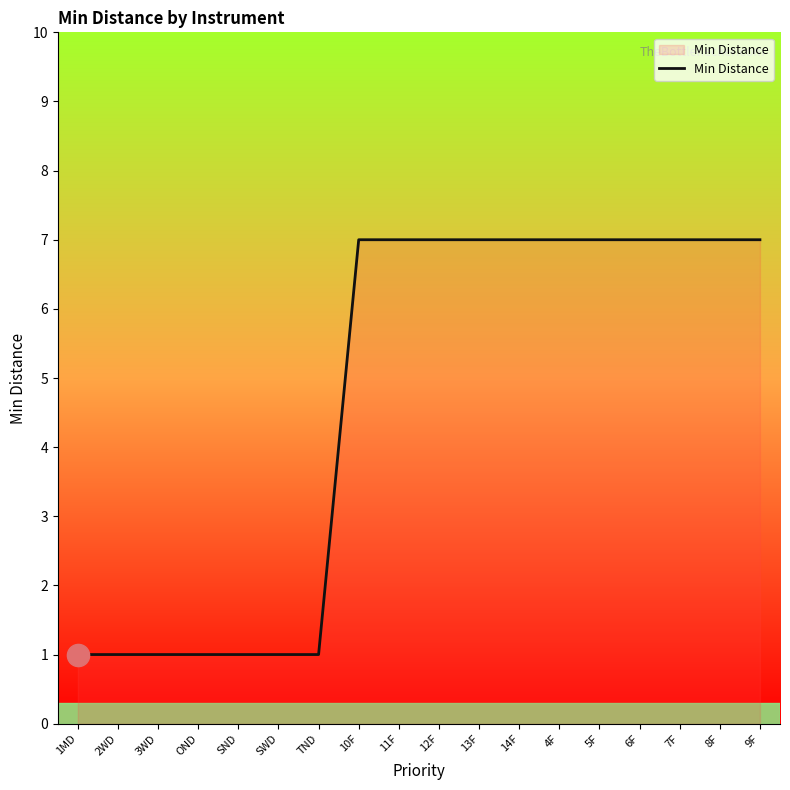

How many lines are shown in the chart?

1